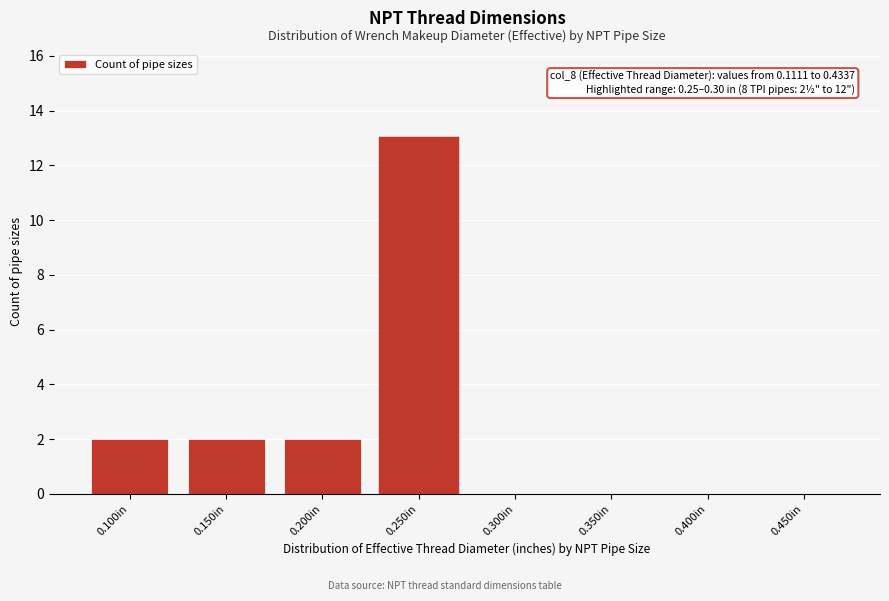

Reading left to right, list all the values displayed in this chart.

0.100in=2	0.150in=2	0.200in=2	0.250in=13	0.300in=0	0.350in=0	0.400in=0	0.450in=0